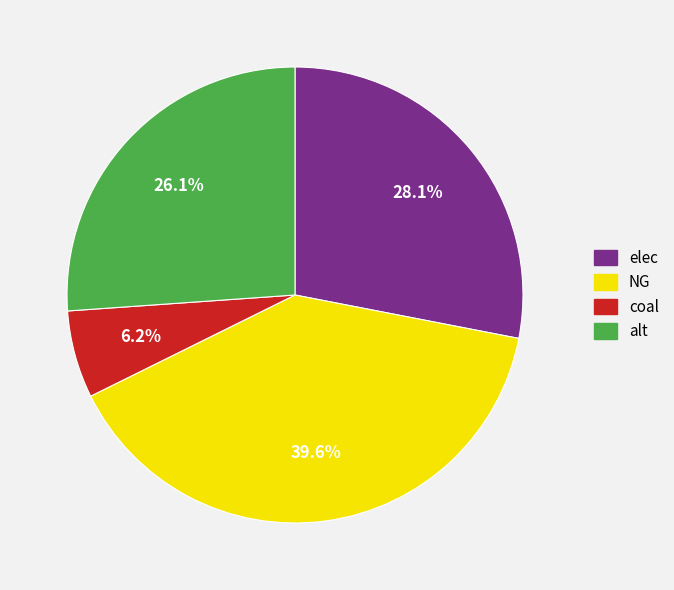

Which slice is the largest?

NG